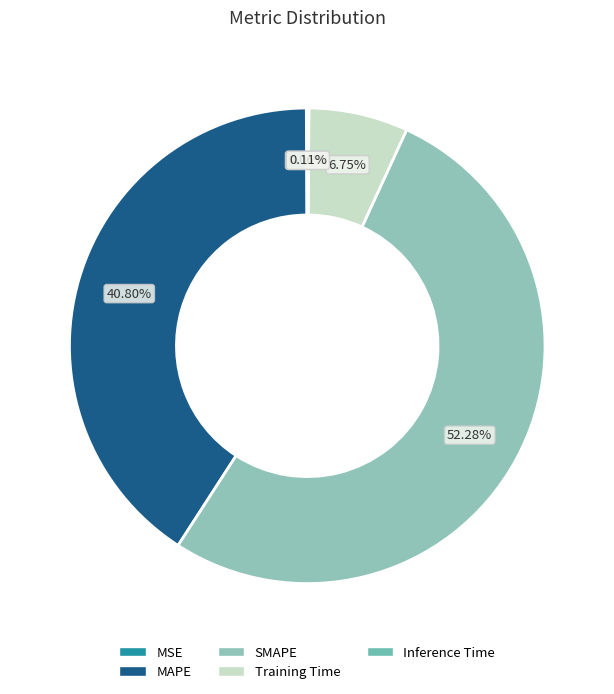

Is Training Time the majority of the pie?

No